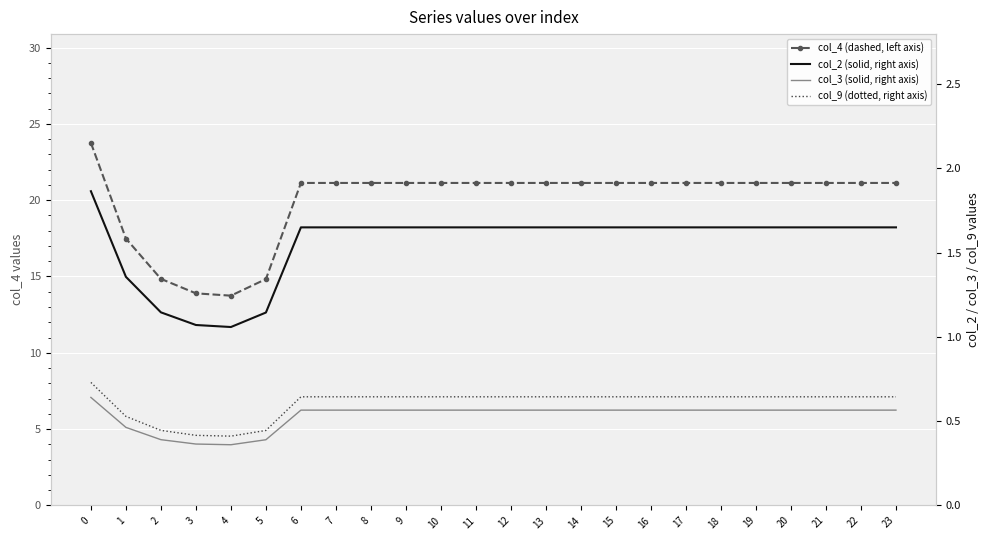

How many lines are shown in the chart?

4